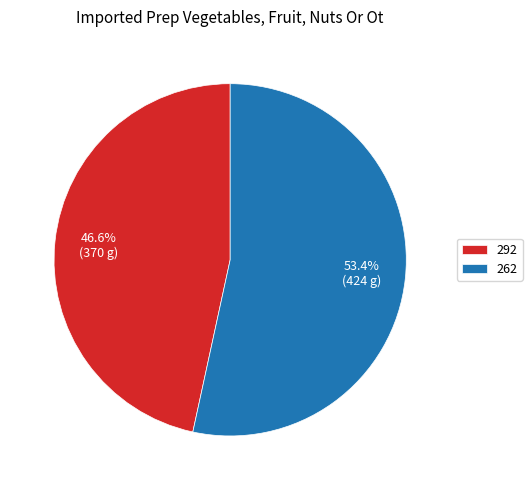

Which has a higher value, 292 or 262?

262